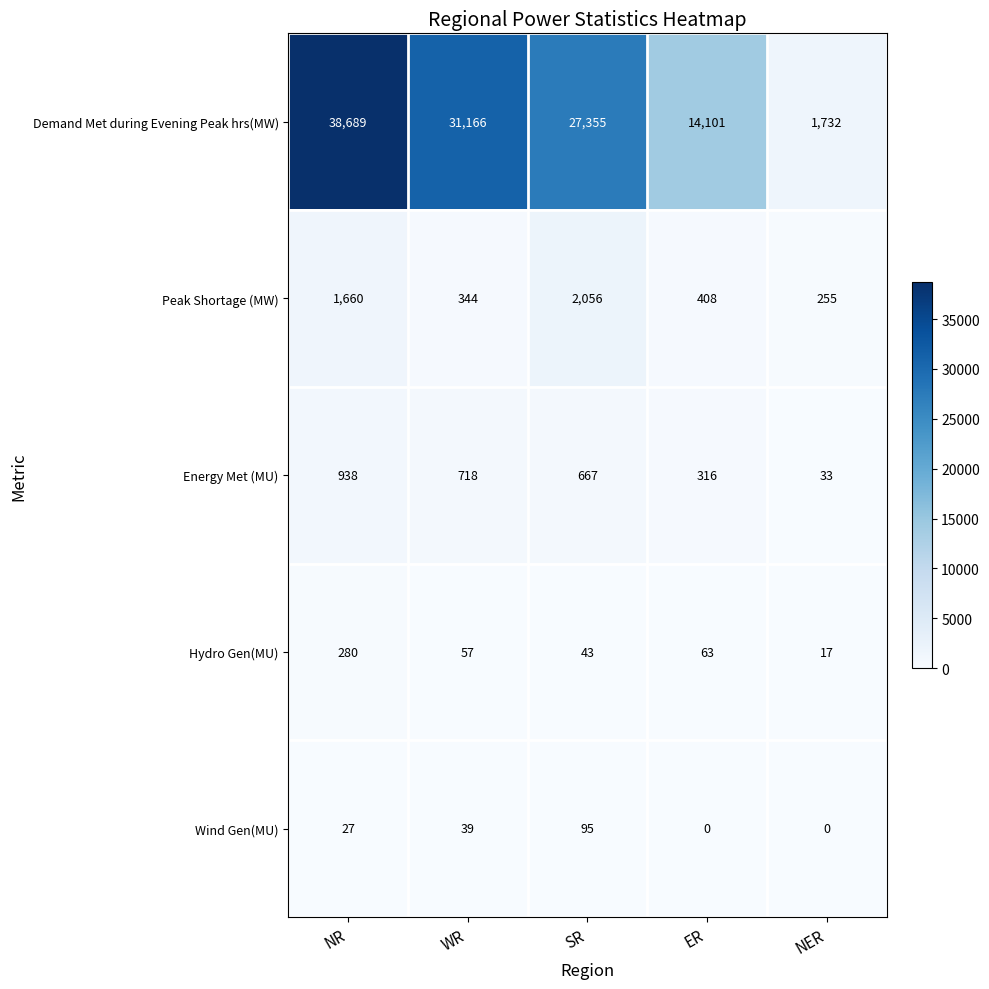

Which series has the widest spread of values?

Demand Met during Evening Peak hrs(MW)